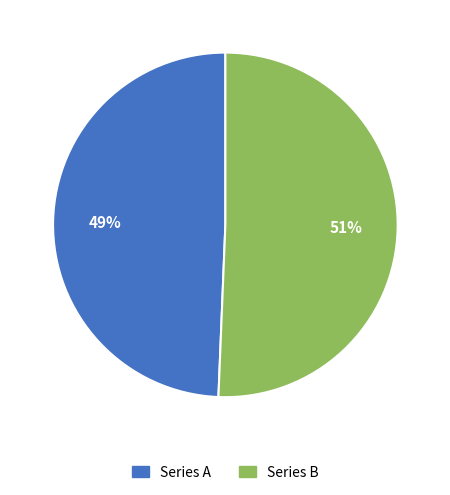

How many segments does this pie chart have?

2